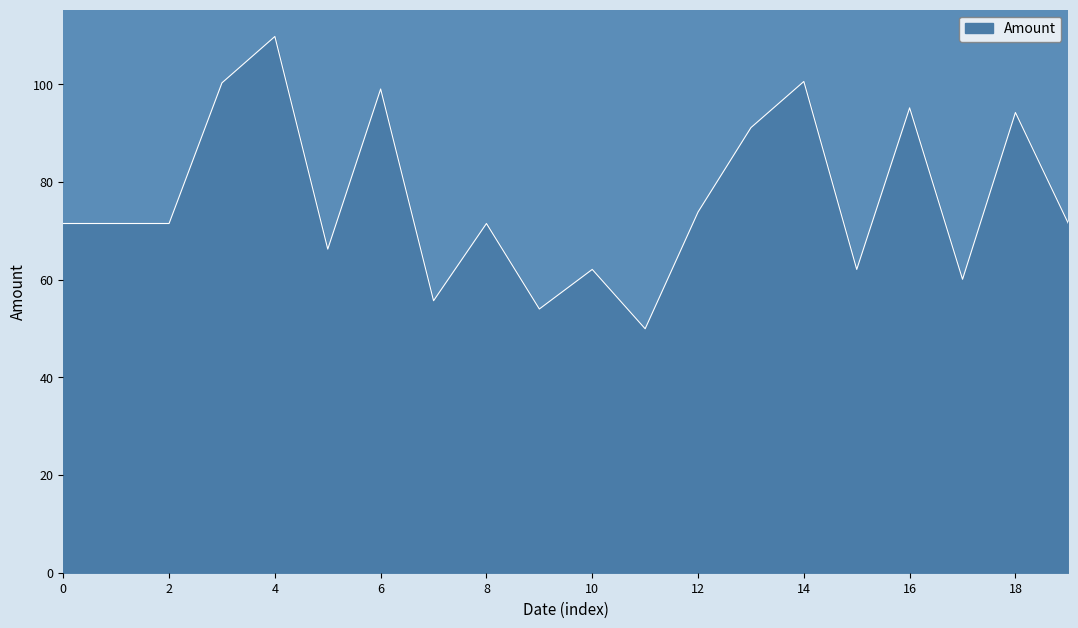

How many distinct data groups are displayed?

1